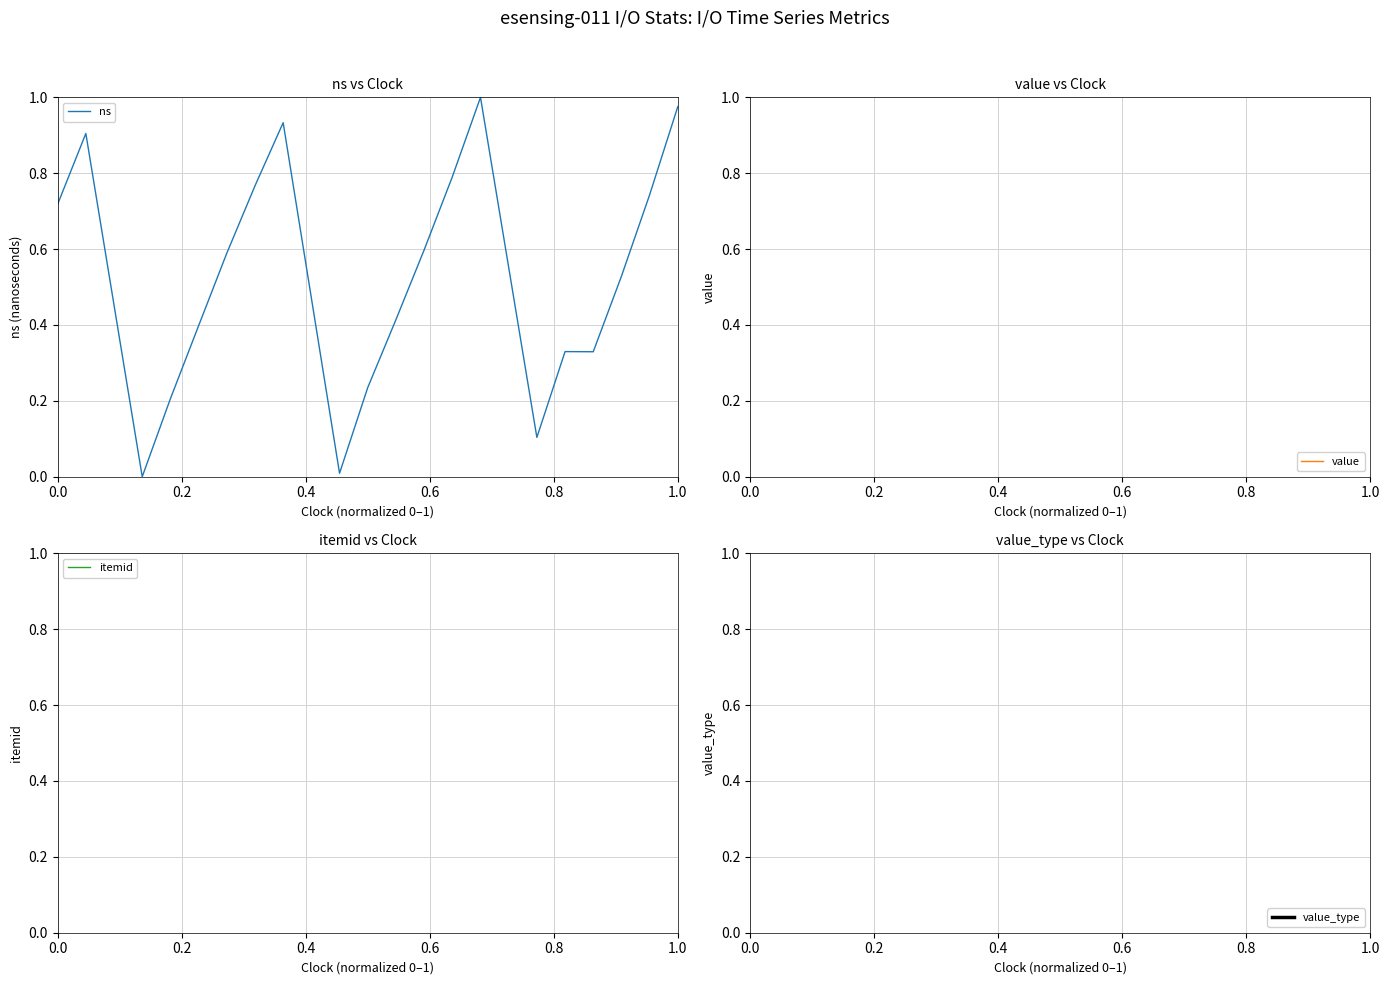

How many data points does each series have?

20